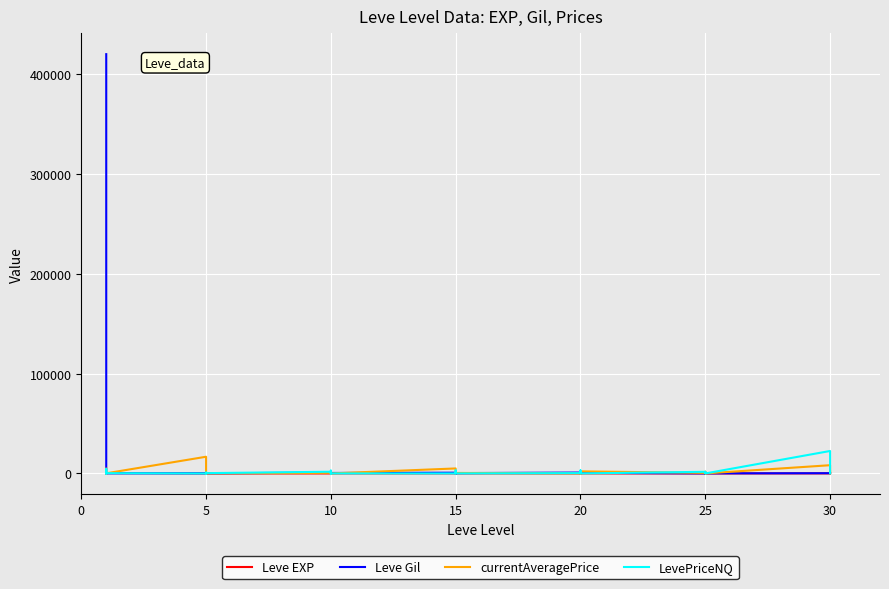

How many lines are shown in the chart?

4